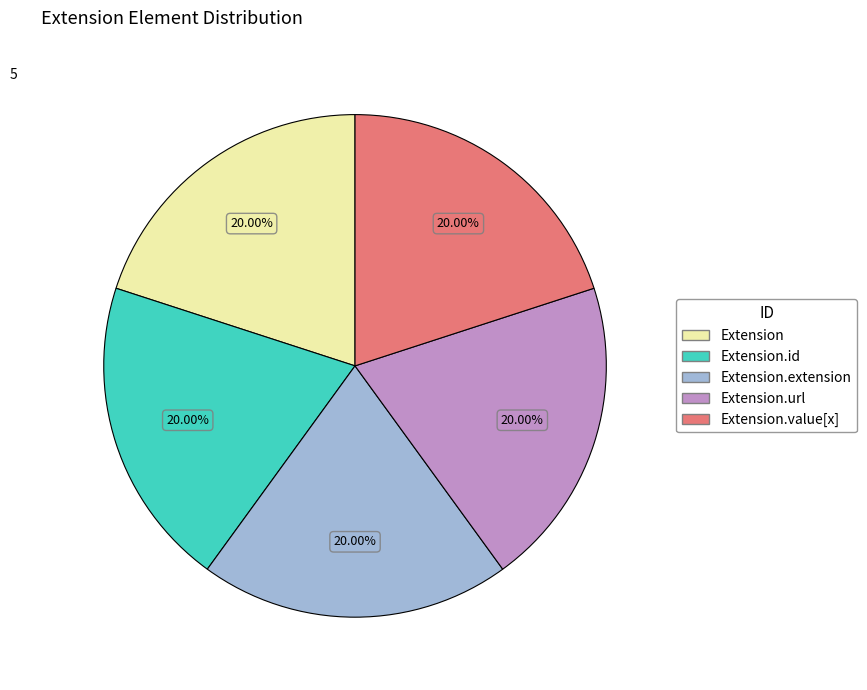

Is there any slice that represents more than half of the pie?

No